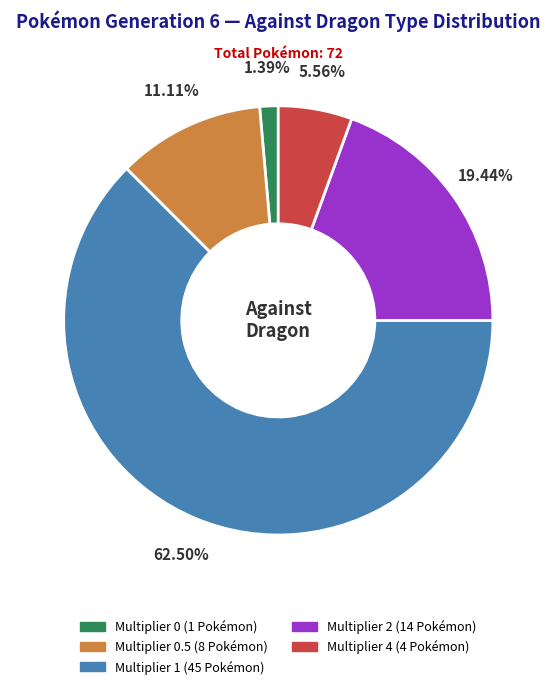

Does any single category account for the majority?

Yes